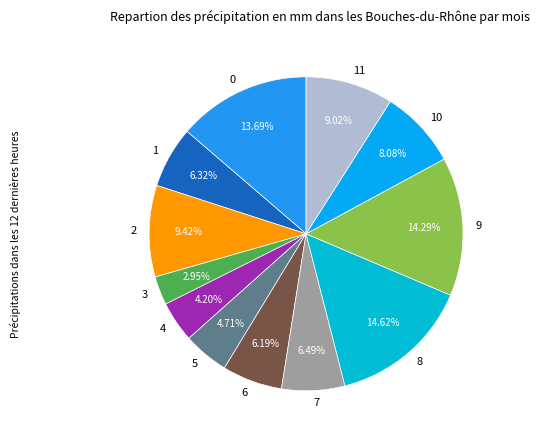

Does 1 account for over 50% of the chart?

No